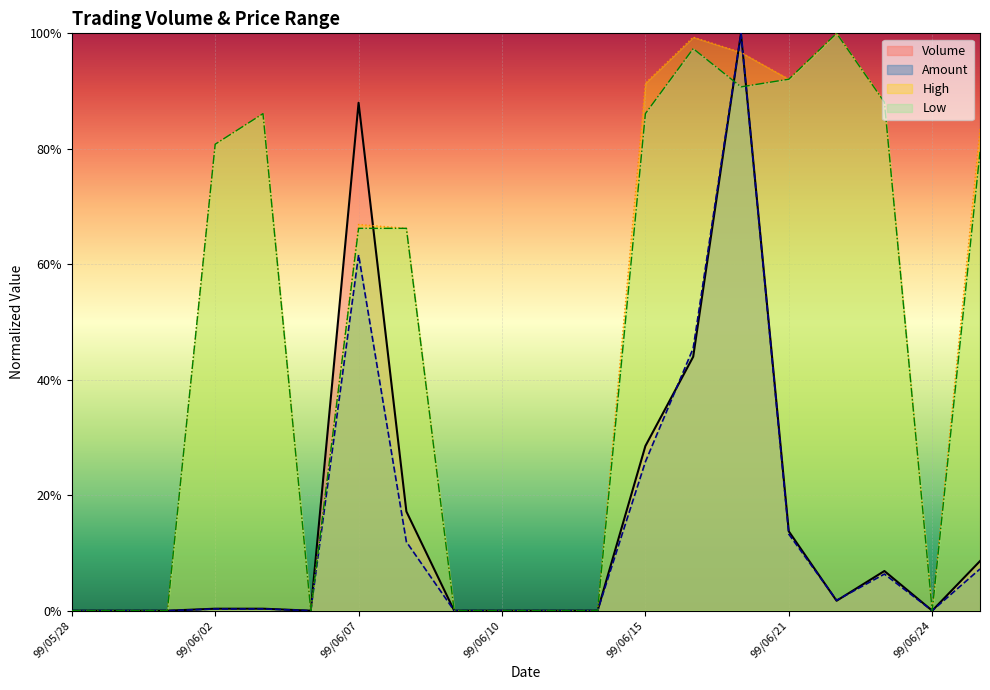

Rank the series at 99/06/25 from highest to lowest value.

High, Low, Volume, Amount